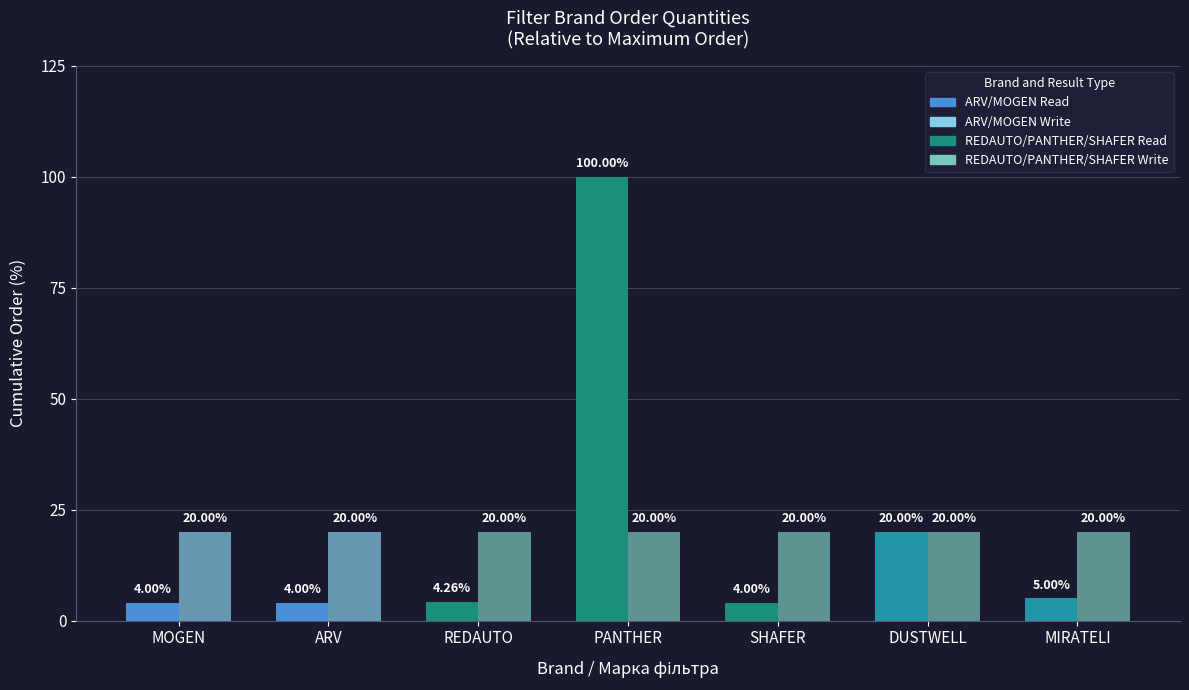

At which category is the sum across all series the highest?

PANTHER